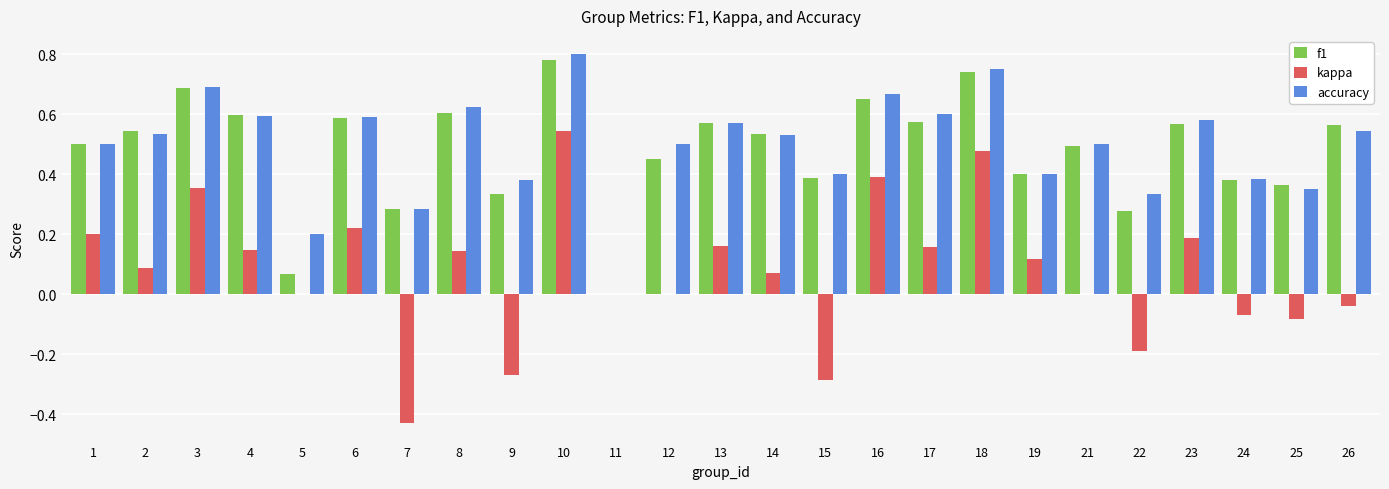

How many groups of bars are there?

25